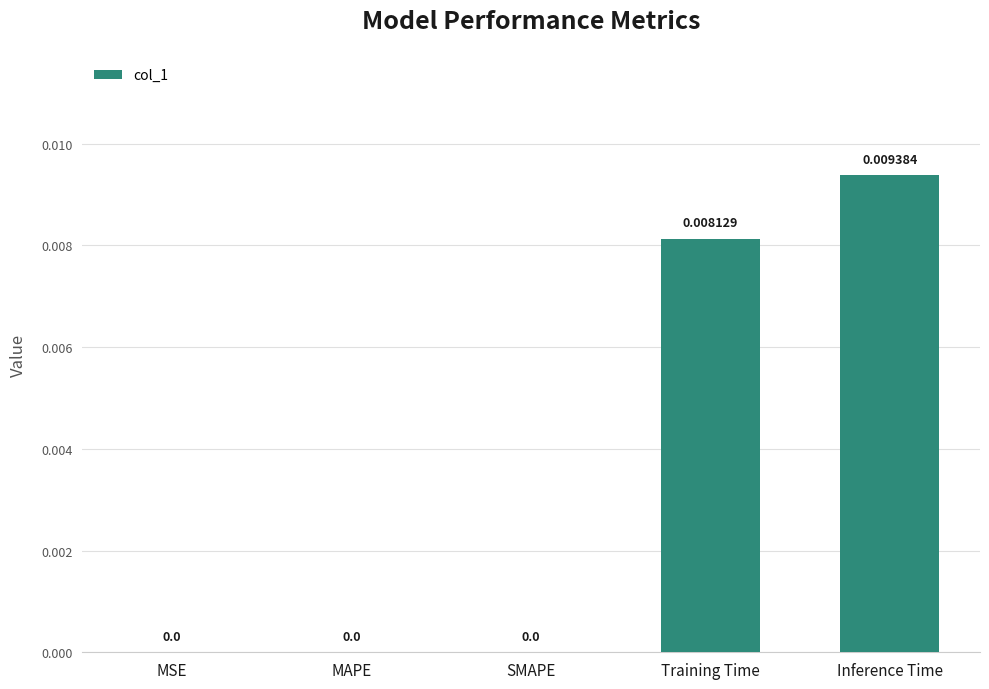

At which category does the chart reach its peak across all series?

Inference Time